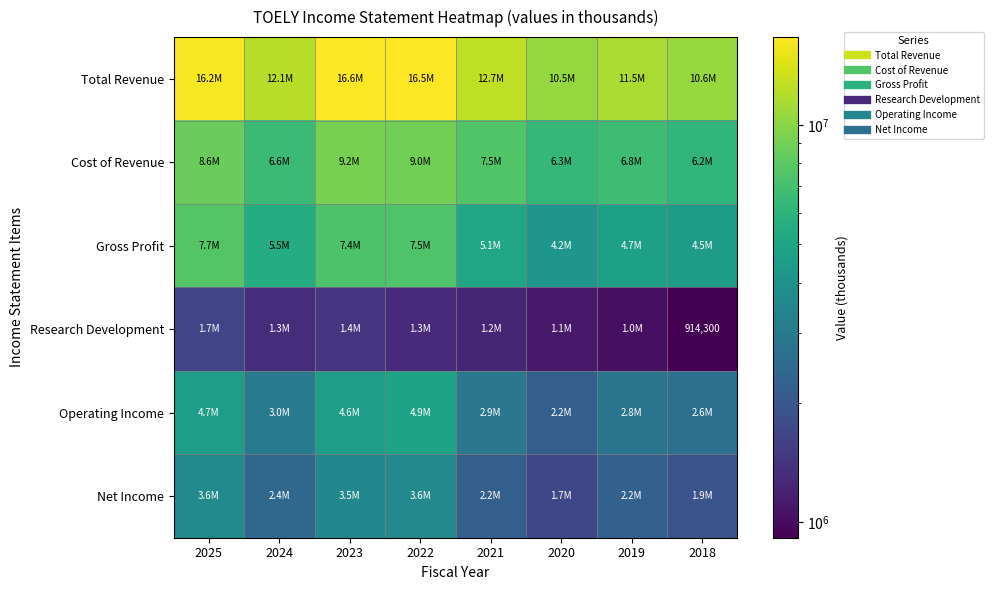

True or false: Cost of Revenue has a value of 10422329 at 2018.

False